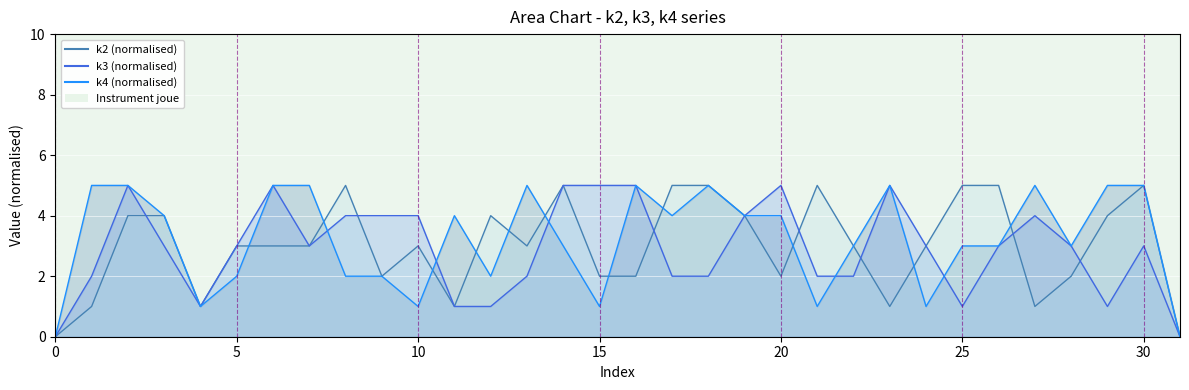

What is the difference between the maximum and second lowest values in the k4 (normalised) series?

5